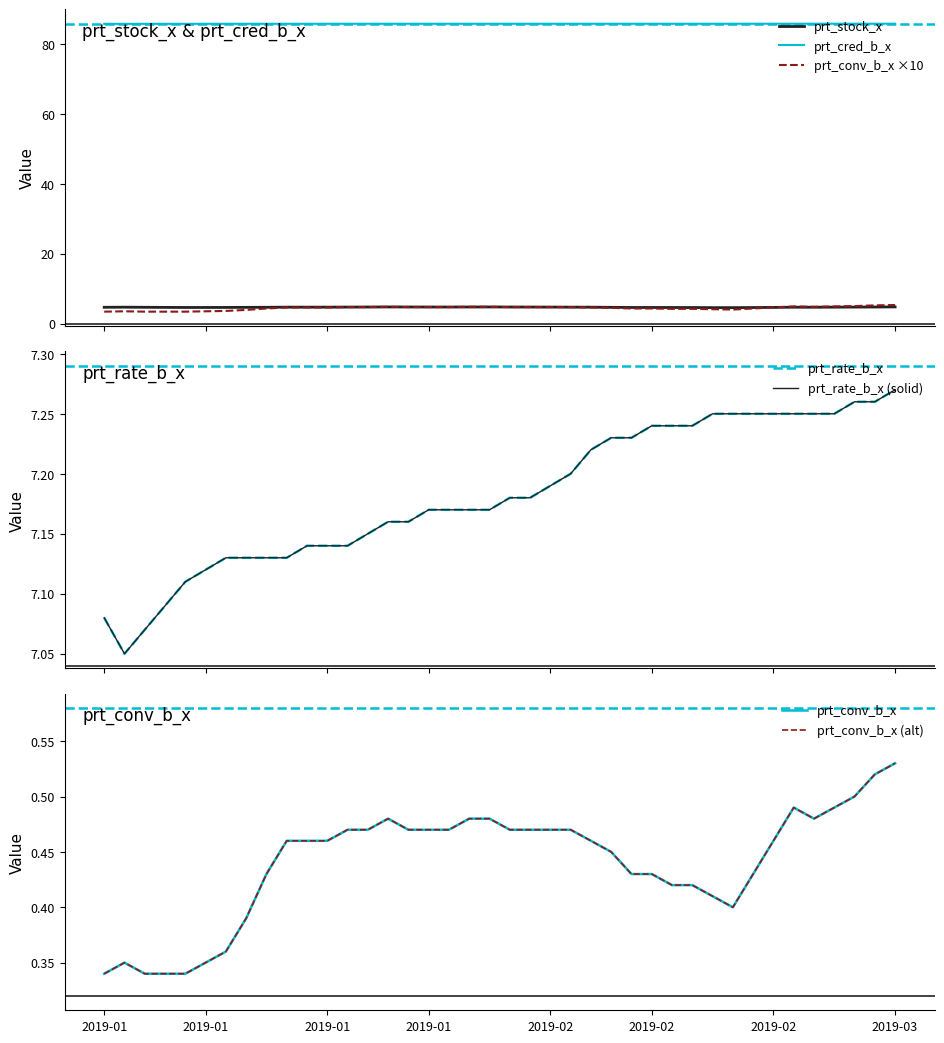

Reading left to right, list all the values displayed in this chart.

prt_conv_b_x: 3.4	3.5	3.4	3.4	3.4	3.5	3.6	3.9	4.3	4.6	4.6	4.6	4.7	4.7	4.8	4.7	4.7	4.7	4.8	4.8	4.7	4.7	4.7	4.7	4.6	4.5	4.3	4.3	4.2	4.2	4.1	4.0	4.3	4.6	4.9	4.8	4.9	5.0	5.2	5.3
prt_rate_b_x: 7.1	7.0	7.1	7.1	7.1	7.1	7.1	7.1	7.1	7.1	7.1	7.1	7.1	7.2	7.2	7.2	7.2	7.2	7.2	7.2	7.2	7.2	7.2	7.2	7.2	7.2	7.2	7.2	7.2	7.2	7.2	7.2	7.2	7.2	7.2	7.2	7.2	7.3	7.3	7.3
prt_stock_x: 4.7	4.7	4.7	4.6	4.6	4.6	4.6	4.6	4.7	4.7	4.7	4.7	4.7	4.7	4.7	4.7	4.7	4.7	4.7	4.7	4.7	4.7	4.7	4.7	4.7	4.6	4.6	4.6	4.6	4.6	4.5	4.5	4.6	4.6	4.7	4.7	4.7	4.7	4.7	4.8
prt_cred_b_x: 85.9	85.8	85.9	85.9	85.9	85.9	85.9	85.9	85.9	85.9	85.9	85.9	85.9	85.9	85.9	85.9	85.9	85.9	85.9	85.9	85.9	85.9	85.9	85.9	85.9	85.9	85.9	85.9	85.9	85.9	85.9	85.9	85.9	85.9	85.9	85.9	85.9	85.9	85.9	85.9